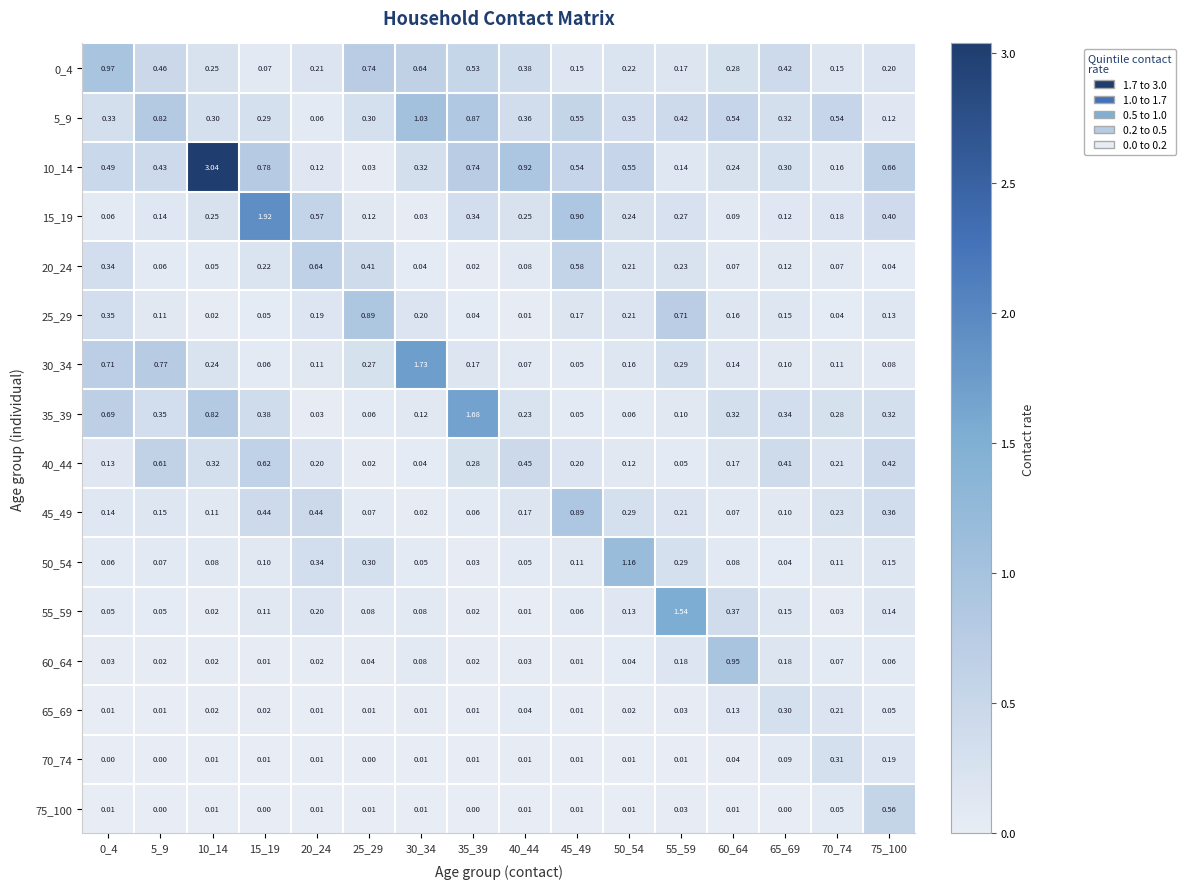

Is the value of 20_24 at 50_54 greater than the value of 0_4 at 45_49?

Yes